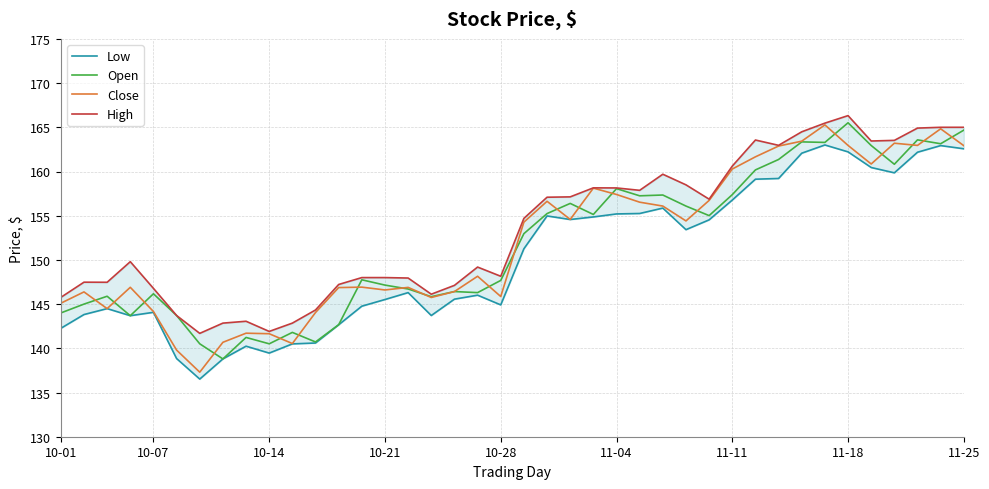

What is the approximate value of Close at 10-07?

144.2